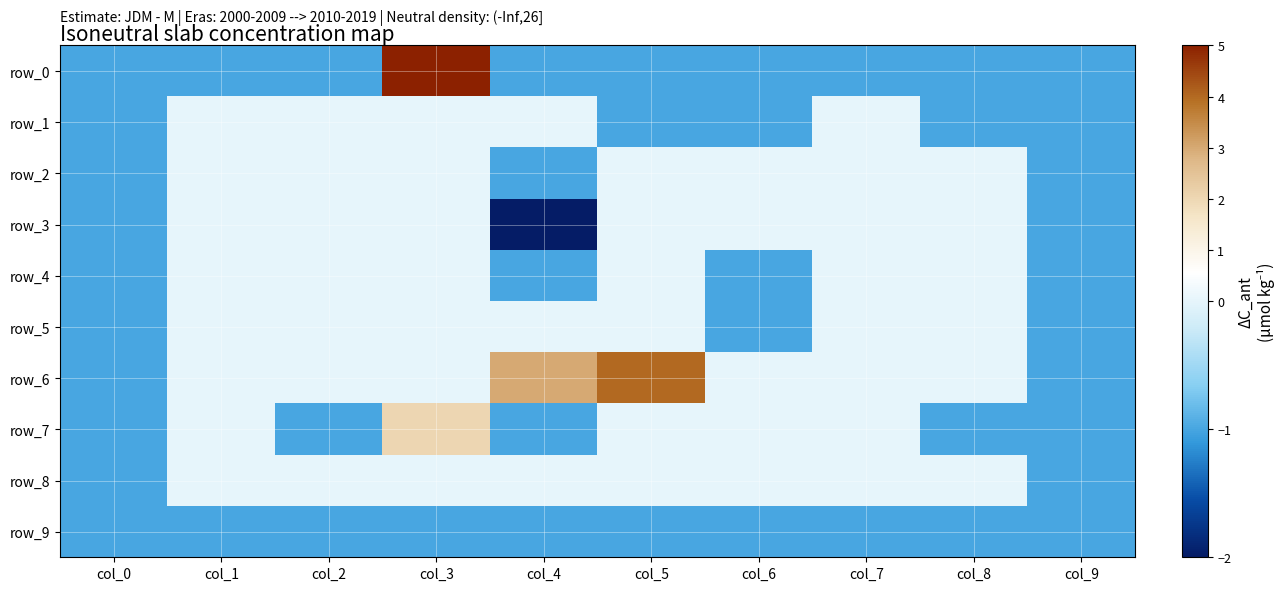

Reading left to right, what are all the values shown in this chart?

row_0: -1	-1	-1	5	-1	-1	-1	-1	-1	-1
row_1: -1	0	0	0	0	-1	-1	0	-1	-1
row_2: -1	0	0	0	-1	0	0	0	0	-1
row_3: -1	0	0	0	-2	0	0	0	0	-1
row_4: -1	0	0	0	-1	0	-1	0	0	-1
row_5: -1	0	0	0	0	0	-1	0	0	-1
row_6: -1	0	0	0	3	4	0	0	0	-1
row_7: -1	0	-1	2	-1	0	0	0	-1	-1
row_8: -1	0	0	0	0	0	0	0	0	-1
row_9: -1	-1	-1	-1	-1	-1	-1	-1	-1	-1